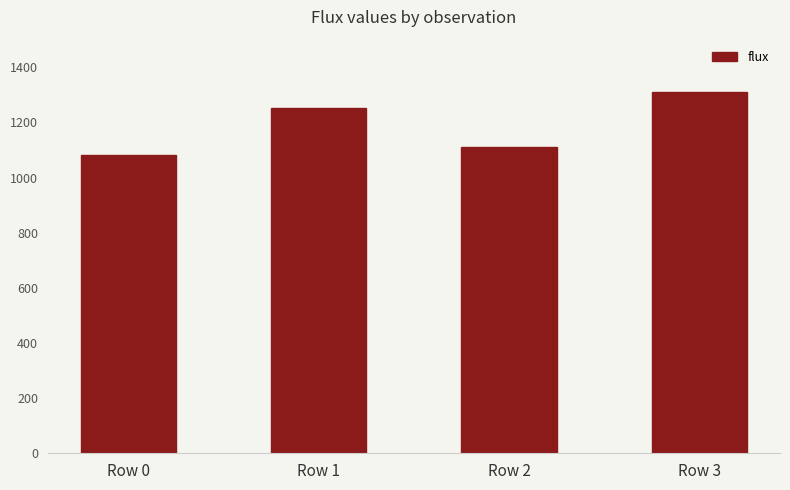

Are the bars grouped side by side (vs. stacked)?

No